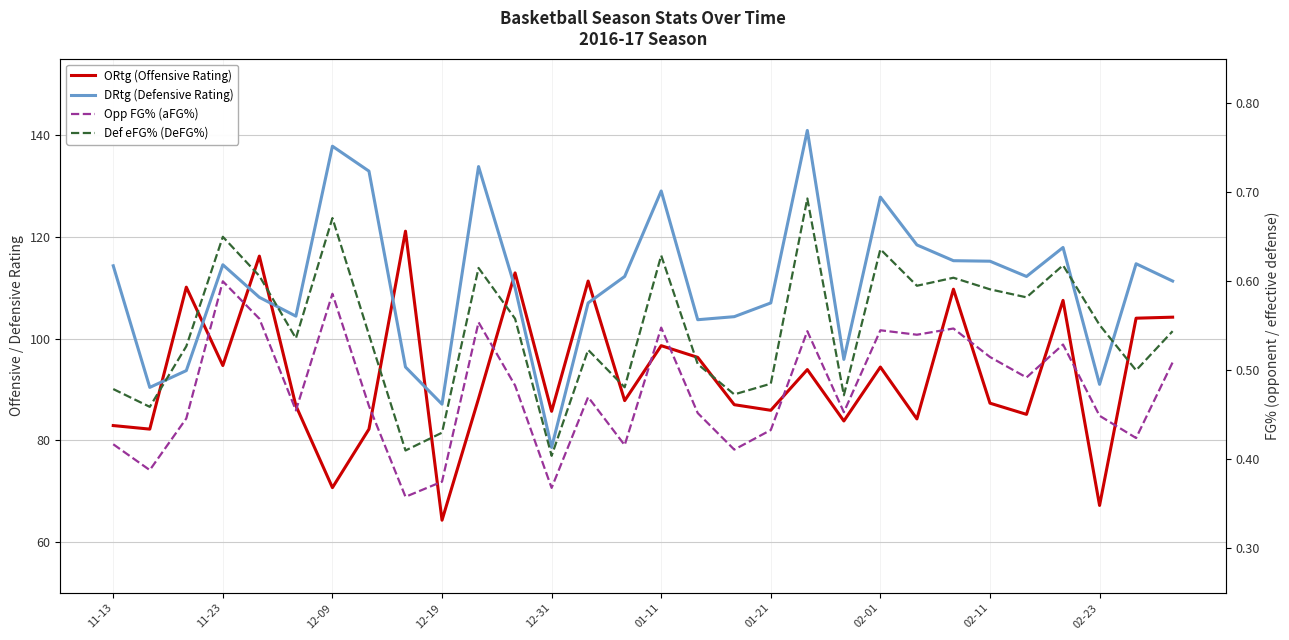

True or false: Opp FG% (aFG%) and DRtg (Defensive Rating) cross at least once.

False